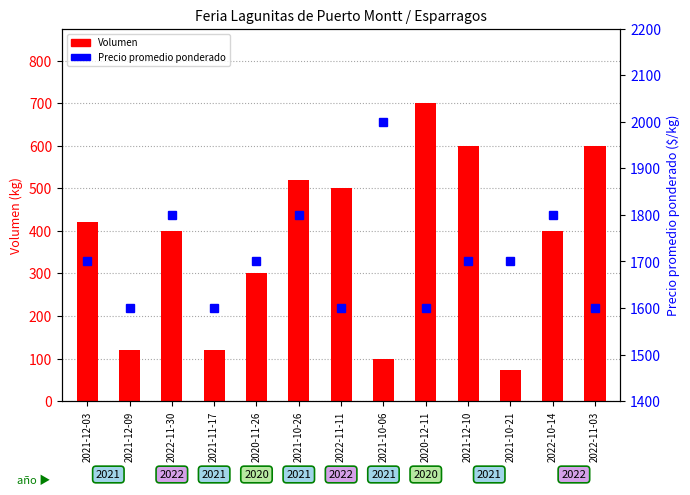

Is the value of Volumen at 2021-12-10 greater than the value of Precio promedio ponderado at 2021-11-17?

No